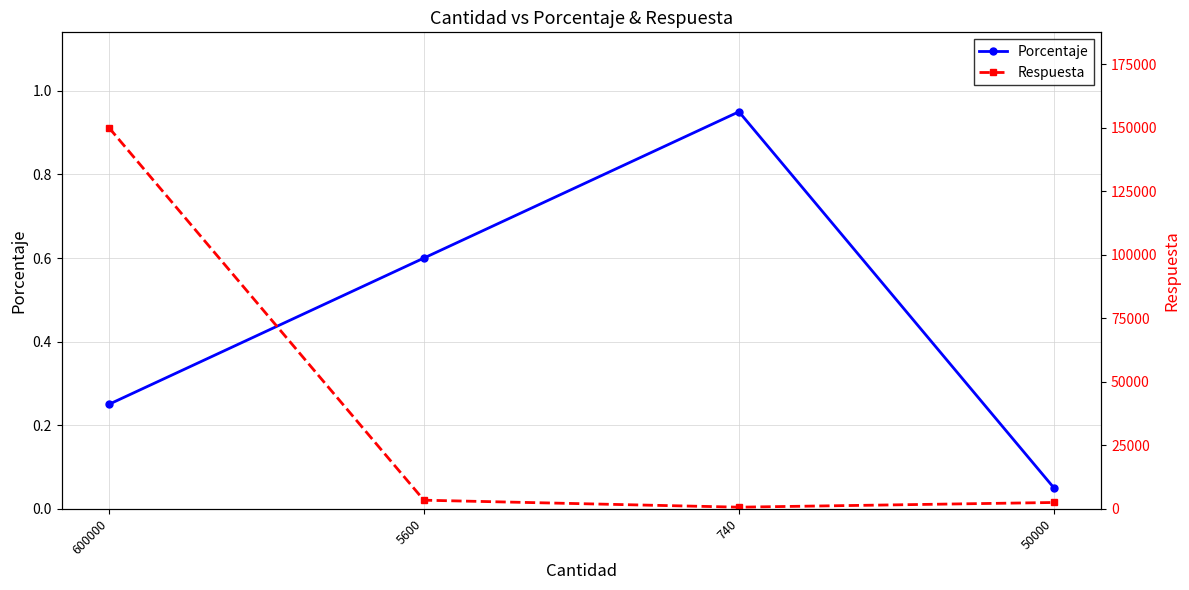

At 50000, list the series in order from smallest to largest.

Porcentaje, Respuesta